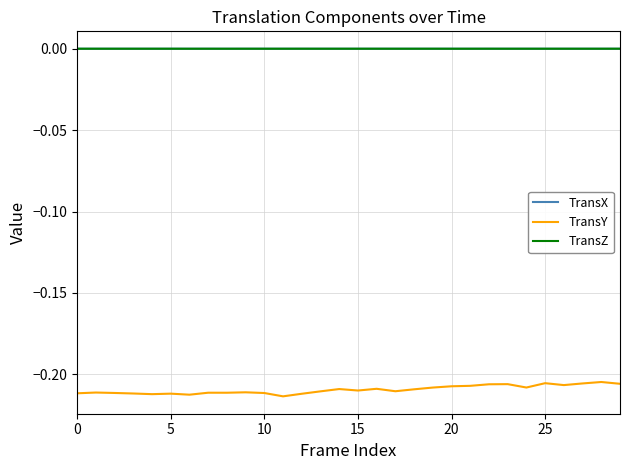

True or false: TransZ has more than 1 points higher than both neighbors.

True